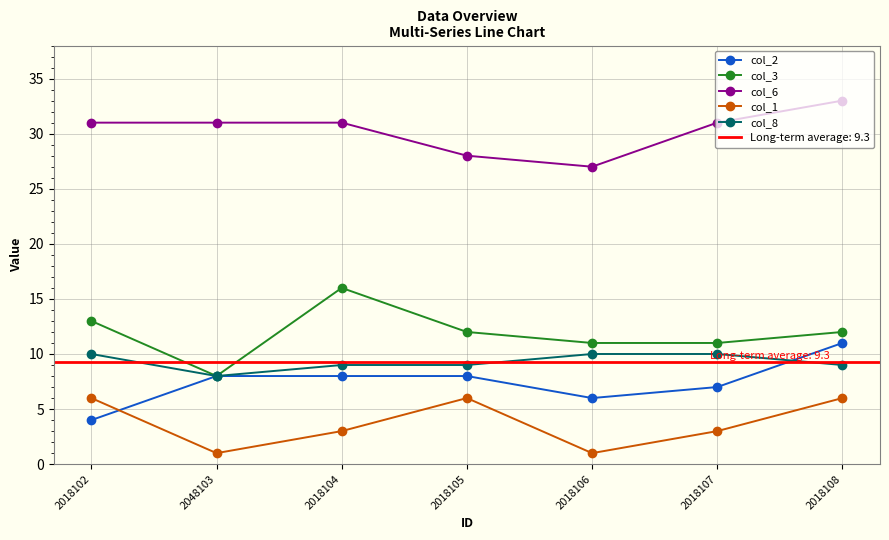

What is the average value of the col_1 series?

4